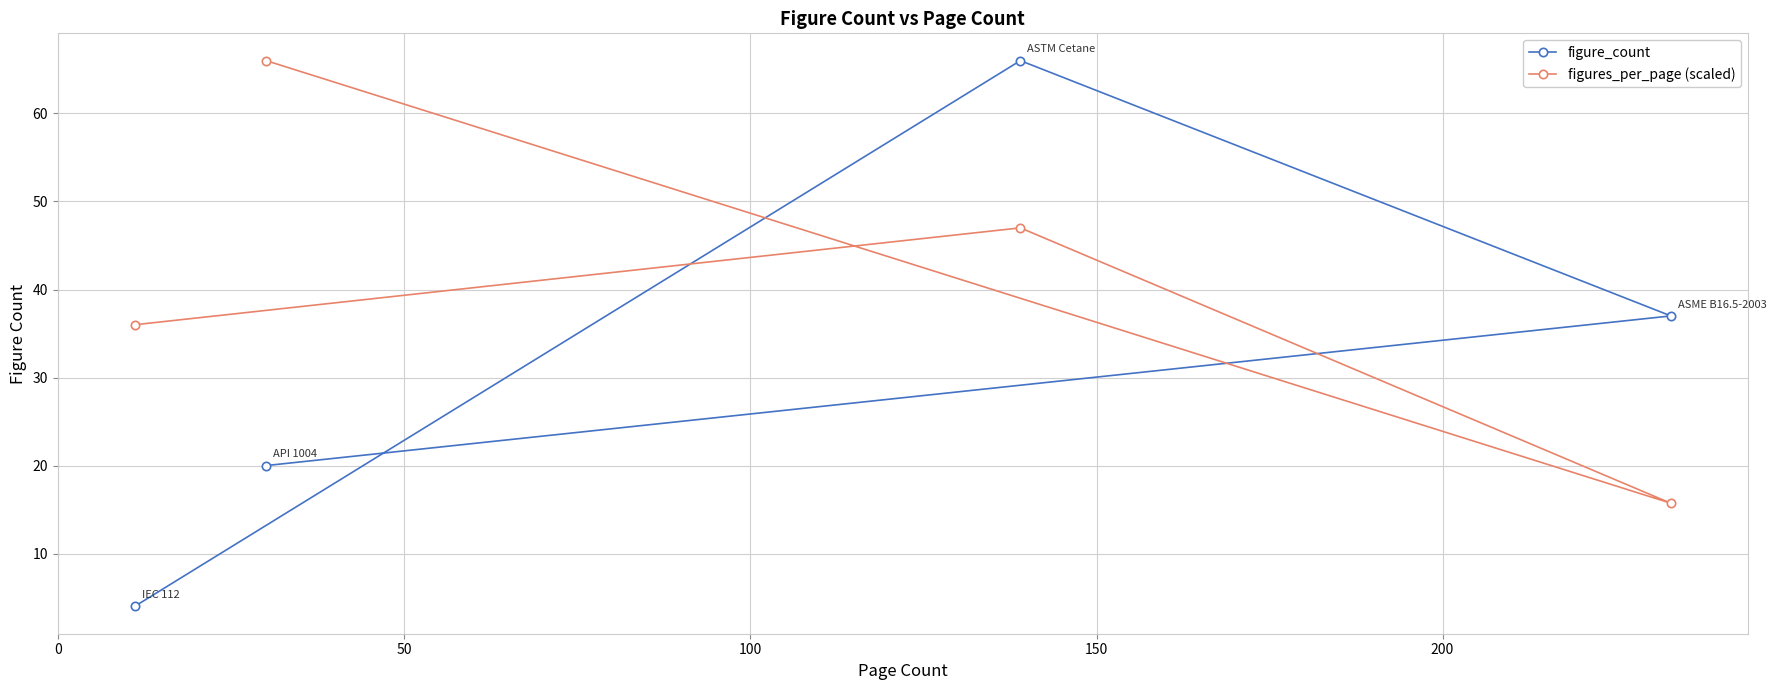

Which series has the largest range (max minus min)?

figure_count